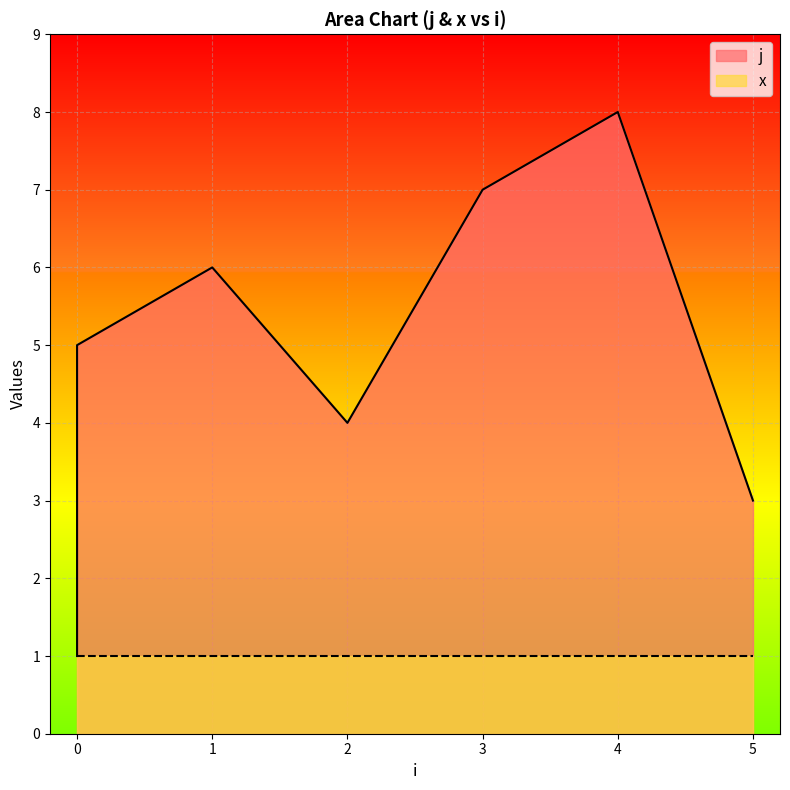

Where is the data nearest to the value 4?

2